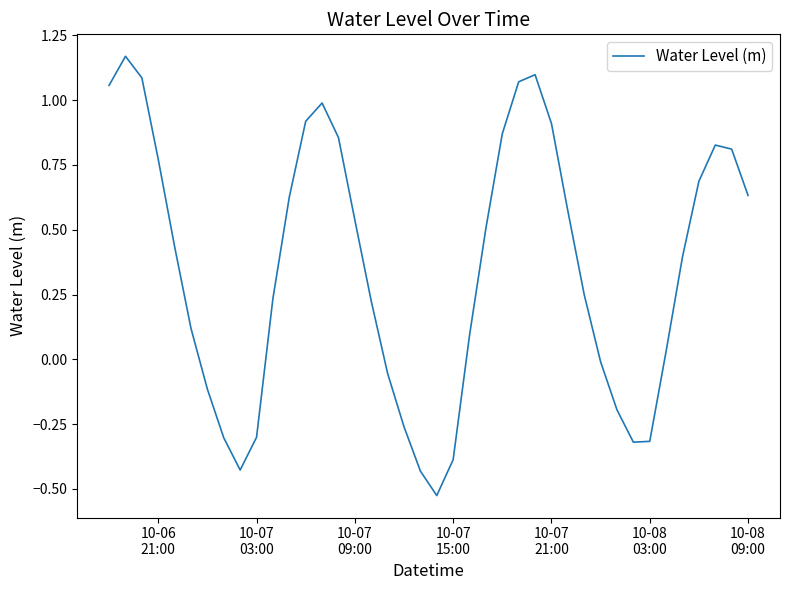

Reading left to right, list all the values displayed in this chart.

1.1	1.2	1.1	0.8	0.4	0.1	-0.1	-0.3	-0.4	-0.3	0.2	0.6	0.9	1.0	0.9	0.5	0.2	-0.1	-0.3	-0.4	-0.5	-0.4	0.1	0.5	0.9	1.1	1.1	0.9	0.6	0.2	-0.0	-0.2	-0.3	-0.3	0.0	0.4	0.7	0.8	0.8	0.6